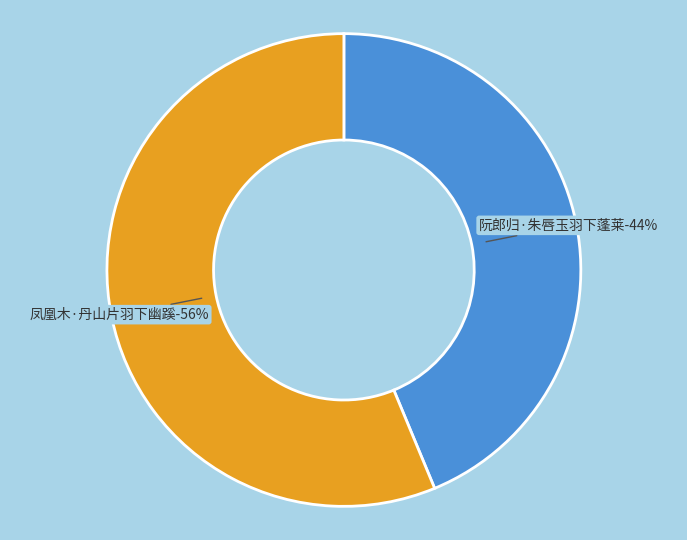

Do 凤凰木·丹山片羽下幽蹊 and 阮郎归·朱唇玉羽下蓬莱 together represent more than half of the pie?

Yes